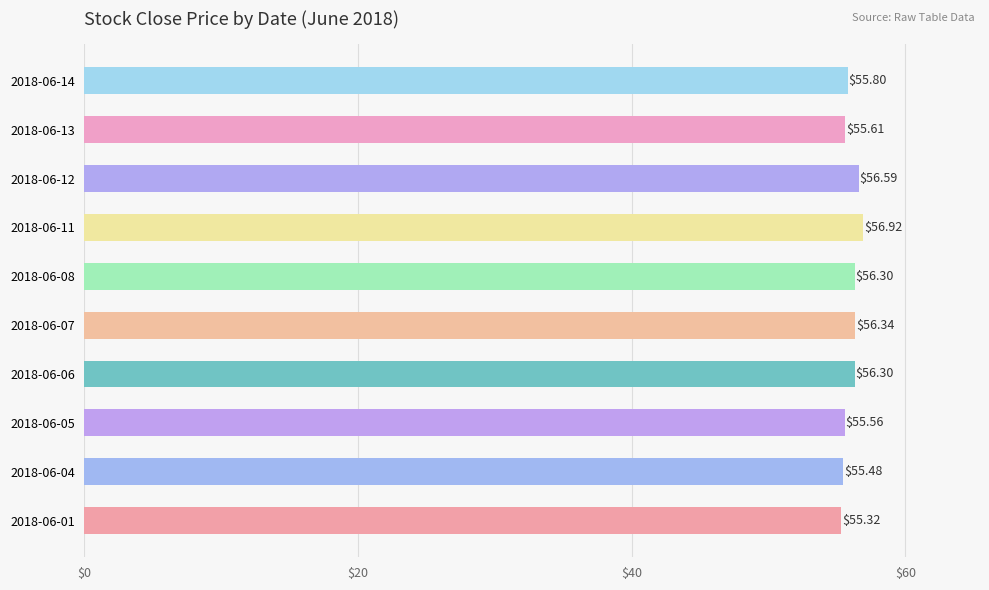

What is the change in value from 2018-06-01 to 2018-06-11?

+1.6